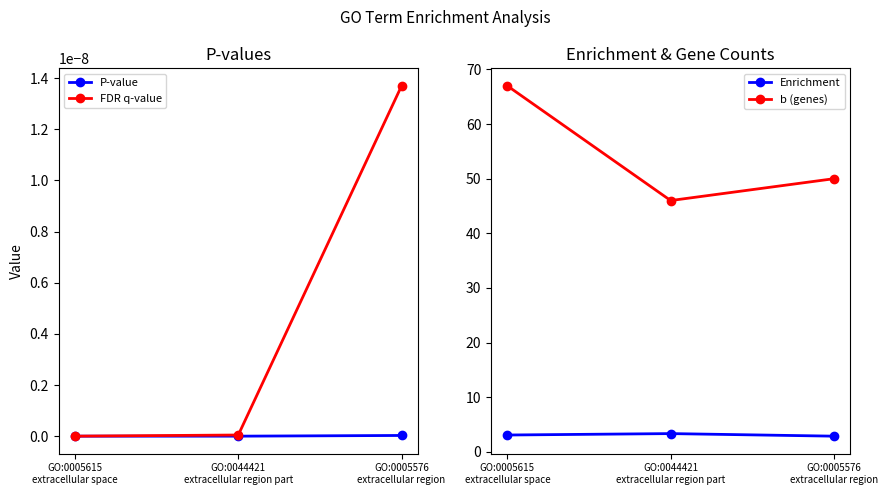

What is the average value of the b (genes) series?

54.3